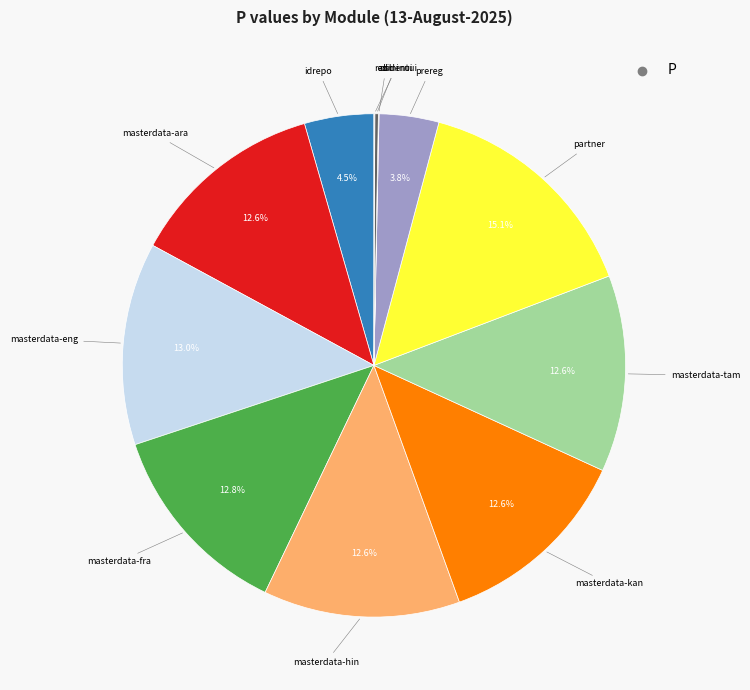

Approximately how many times larger is the value at masterdata-kan compared to masterdata-hin?

1.0